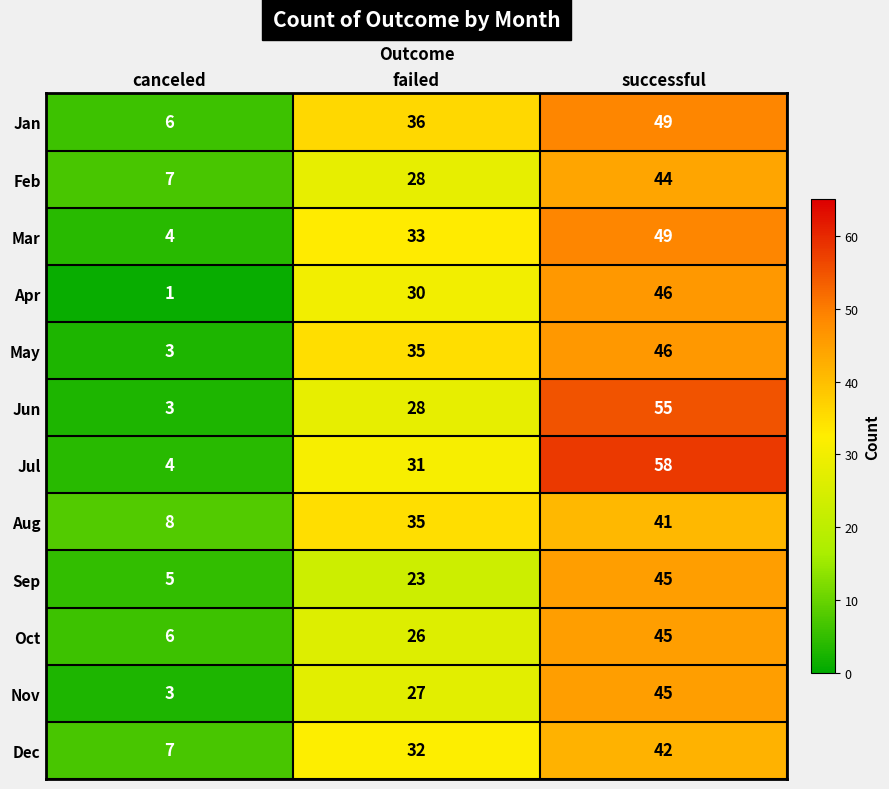

Where is Feb nearest to the value 25?

failed